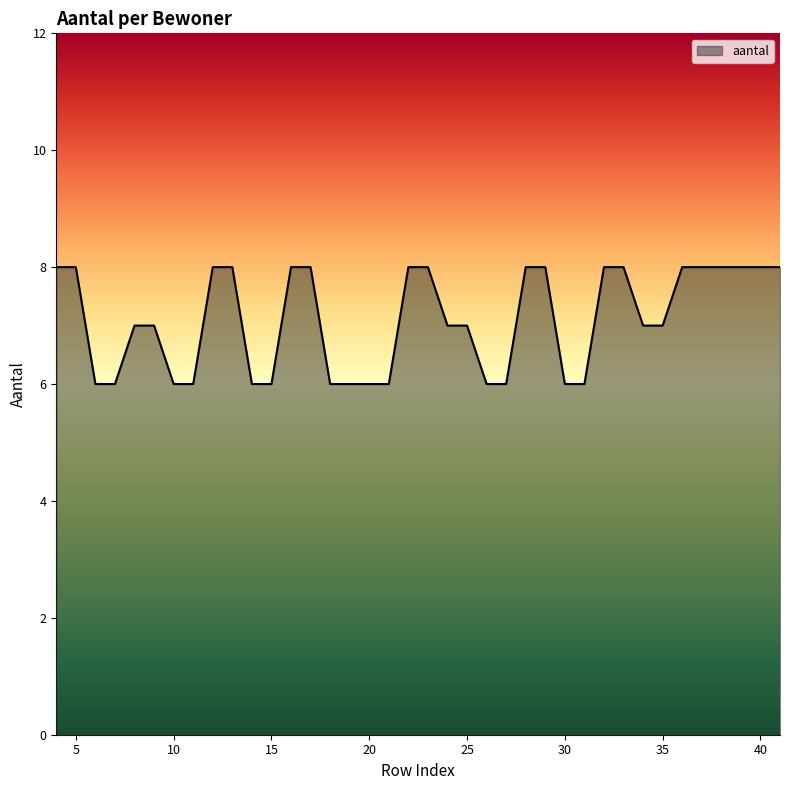

What is the minimum value shown in the chart?

6